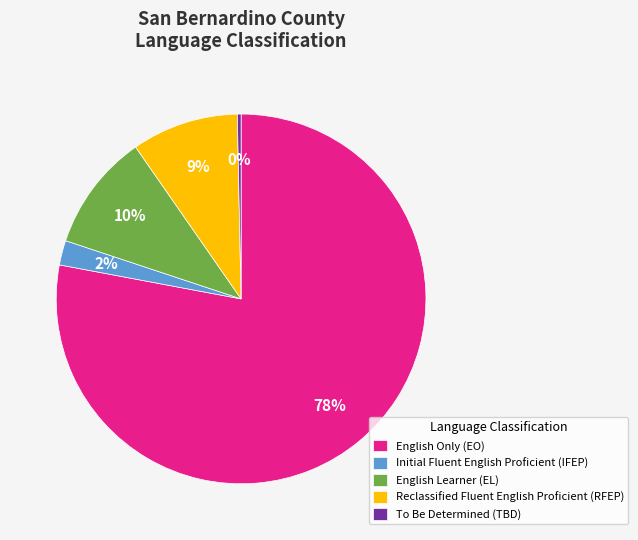

Approximately how many times larger is the value at English Learner (EL) compared to Reclassified Fluent English Proficient (RFEP)?

1.1